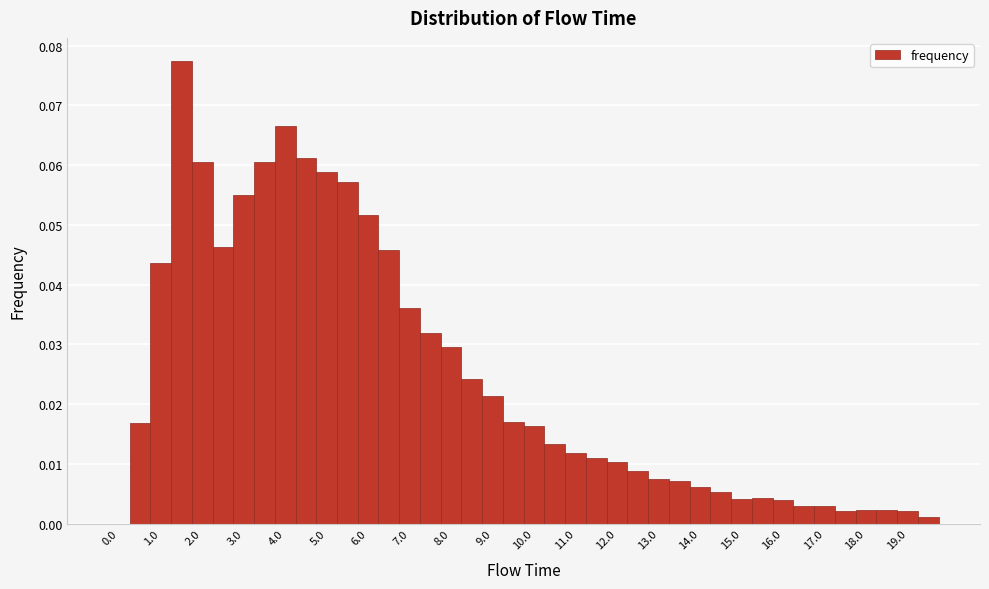

Reading left to right, transcribe this chart: for each bar, give the range it covers on the x-axis and its height. Neither the bar edges nor the heights are printed on the chart, so give them approximately, as read against the axes.

-0.25 to 0.25: 0
0.25 to 0.75: 0.017
0.75 to 1.25: 0.044
1.25 to 1.75: 0.077
1.75 to 2.25: 0.061
2.25 to 2.75: 0.046
2.75 to 3.25: 0.055
3.25 to 3.75: 0.060
3.75 to 4.25: 0.067
4.25 to 4.75: 0.061
4.75 to 5.25: 0.059
5.25 to 5.75: 0.057
5.75 to 6.25: 0.052
6.25 to 6.75: 0.046
6.75 to 7.25: 0.036
7.25 to 7.75: 0.032
7.75 to 8.25: 0.030
8.25 to 8.75: 0.024
8.75 to 9.25: 0.021
9.25 to 9.75: 0.017
9.75 to 10.25: 0.016
10.25 to 10.75: 0.013
10.75 to 11.25: 0.012
11.25 to 11.75: 0.011
11.75 to 12.25: 0.010
12.25 to 12.75: 0.009
12.75 to 13.25: 0.008
13.25 to 13.75: 0.007
13.75 to 14.25: 0.006
14.25 to 14.75: 0.005
14.75 to 15.25: 0.004
15.25 to 15.75: 0.004
15.75 to 16.25: 0.004
16.25 to 16.75: 0.003
16.75 to 17.25: 0.003
17.25 to 17.75: 0.002
17.75 to 18.25: 0.002
18.25 to 18.75: 0.002
18.75 to 19.25: 0.002
19.25 to 19.75: 0.001